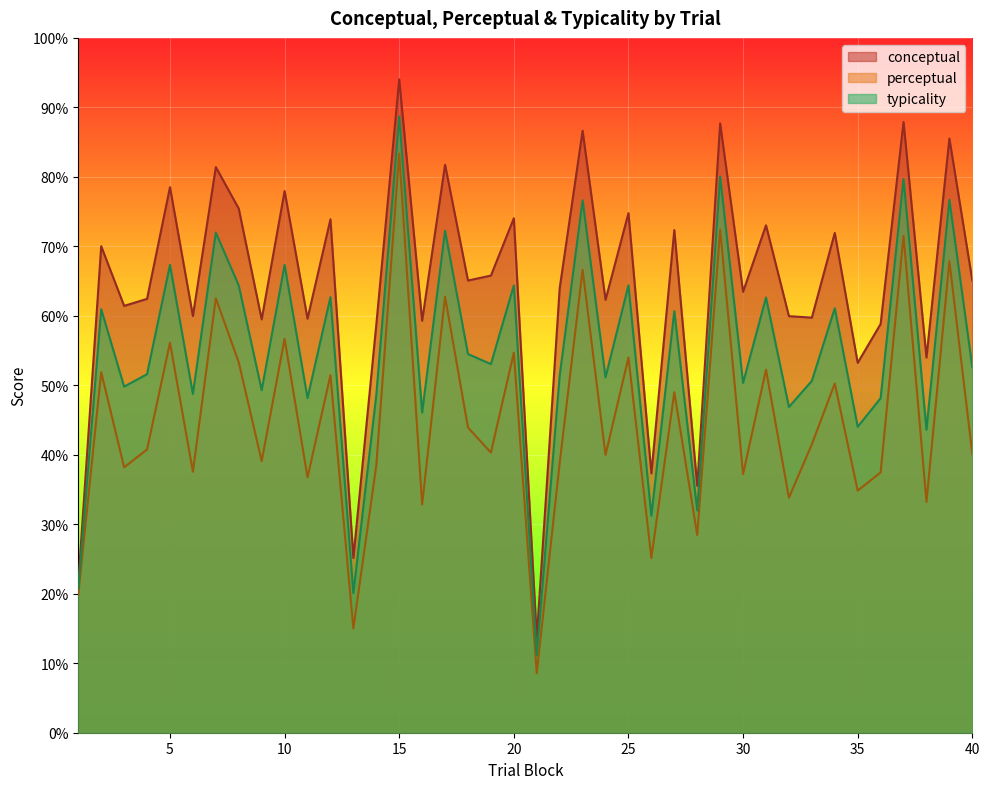

What is the sum of all conceptual values?

2572.5